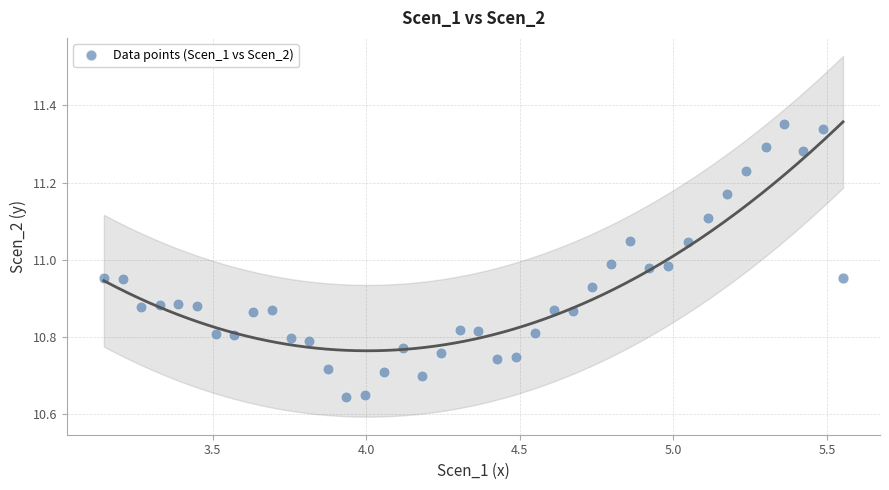

What is the range of Y values (max minus min)?

0.7